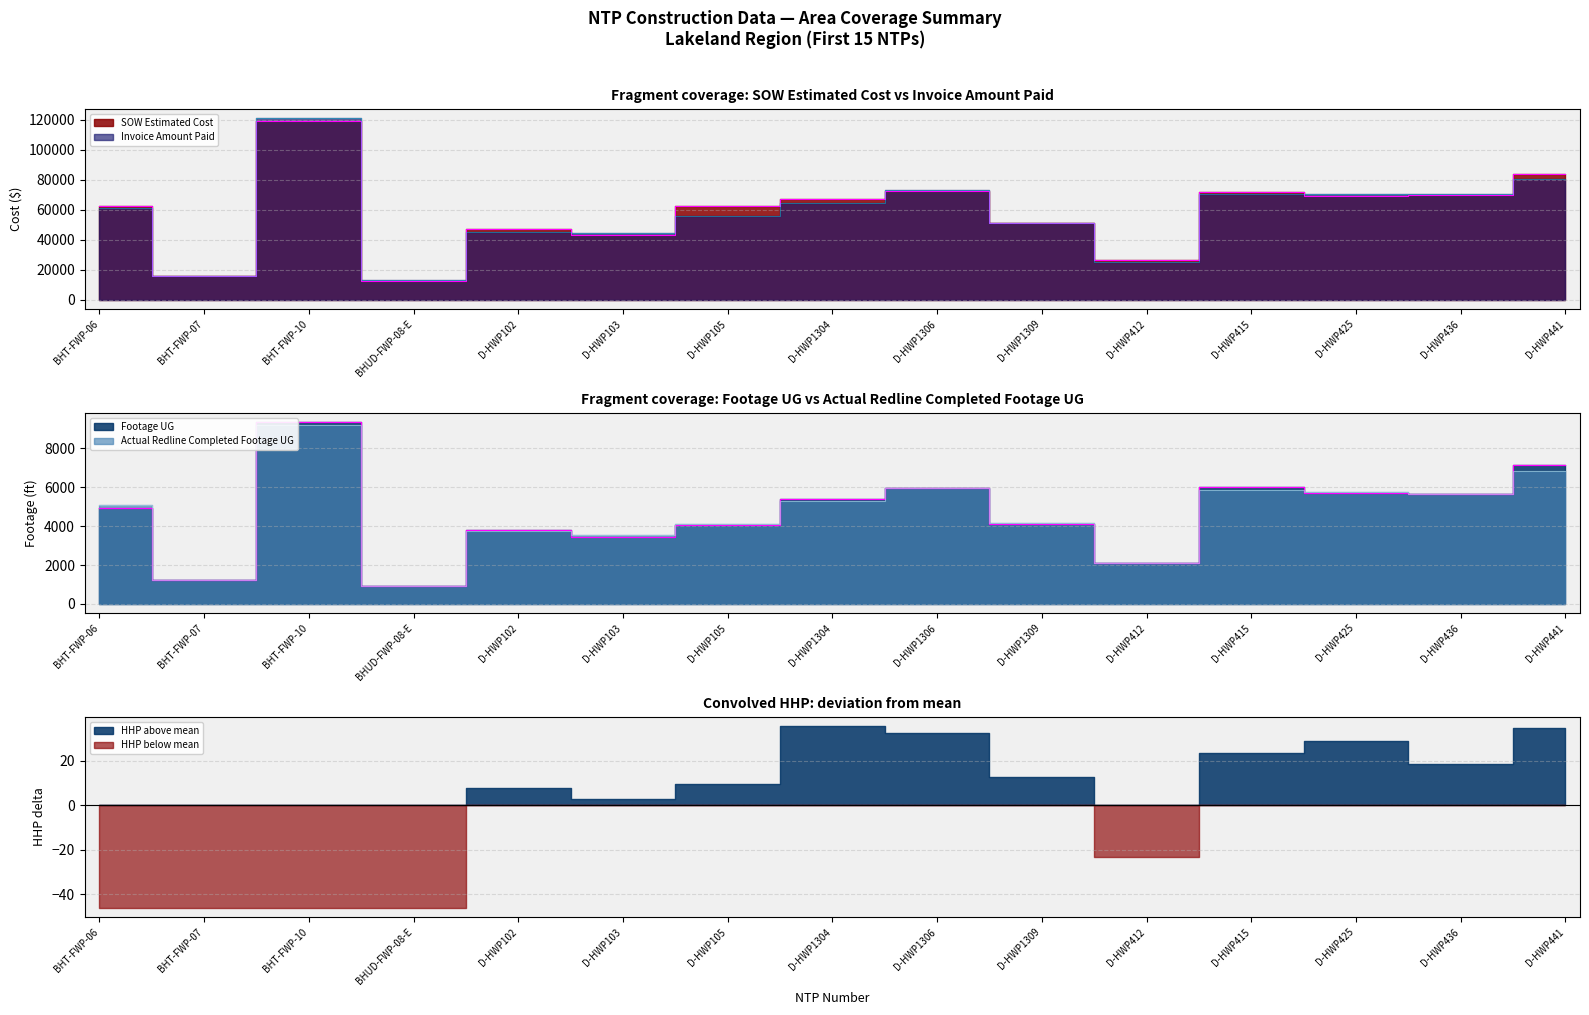

Is it true that SOW Estimated Cost equals 21400.8 at D-HWP105?

False